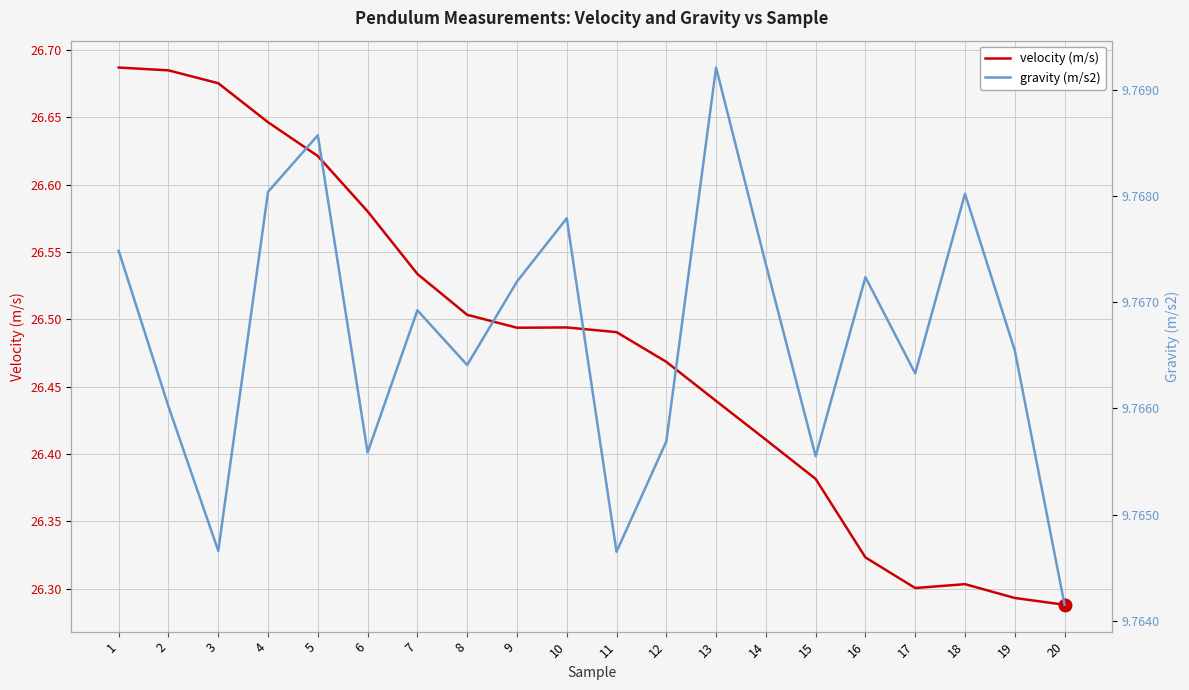

What is the sum of all velocity (m/s) values?

529.6